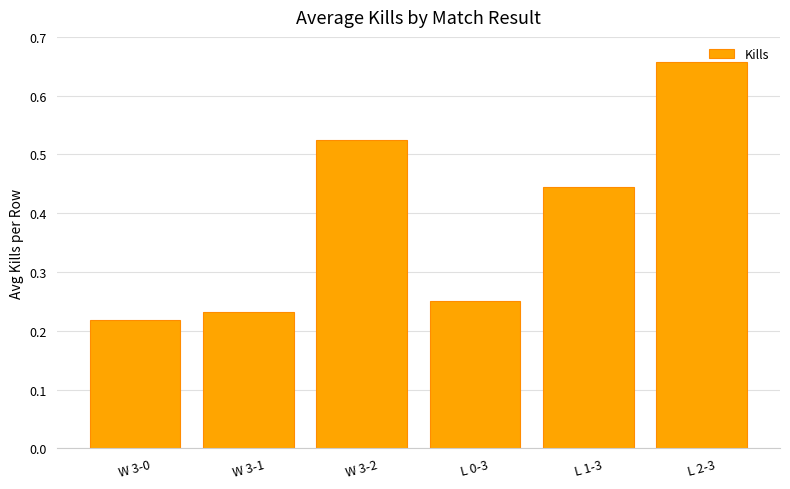

What is the difference between the second highest and second lowest values?

0.3